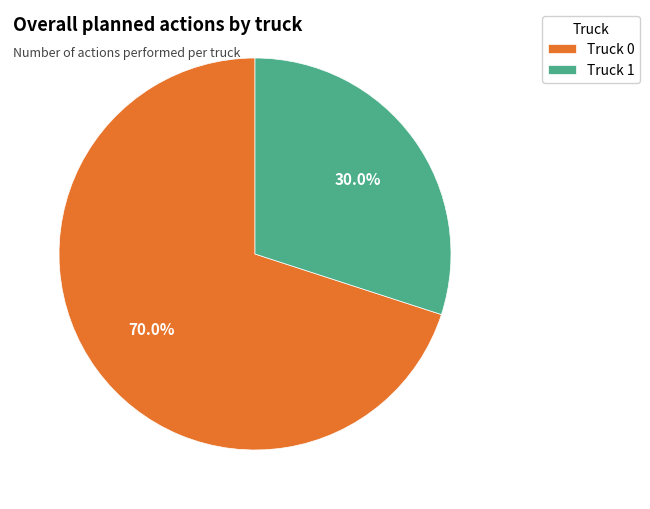

Is it true that Truck 0 is 59% of the pie?

False